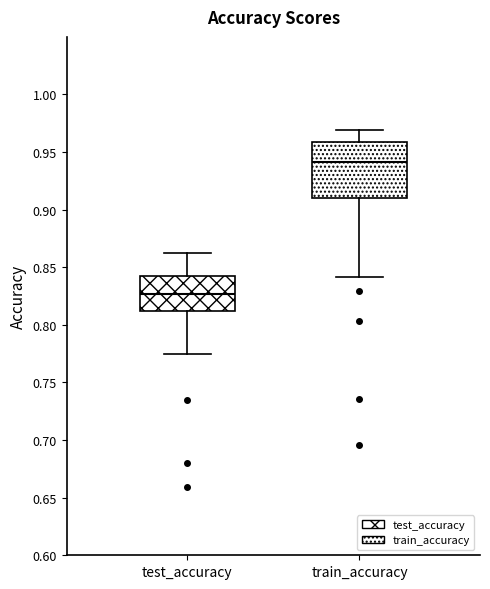

Which box is the tallest, from its lower edge to its upper edge?

train_accuracy